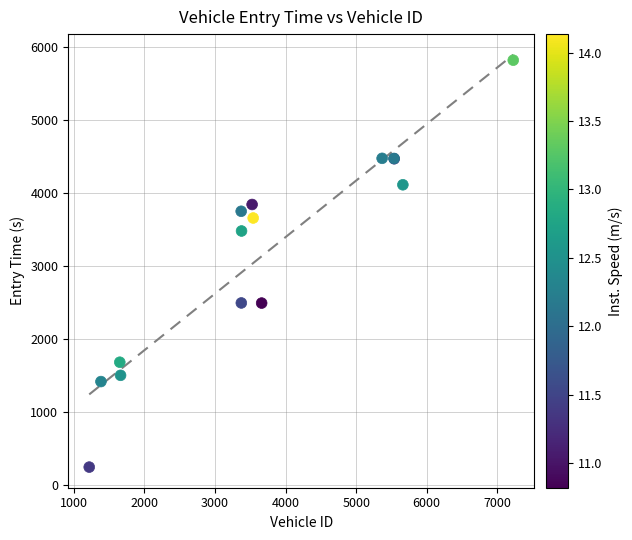

What Y value in the scatter plot is closest to 3032?

3480.9